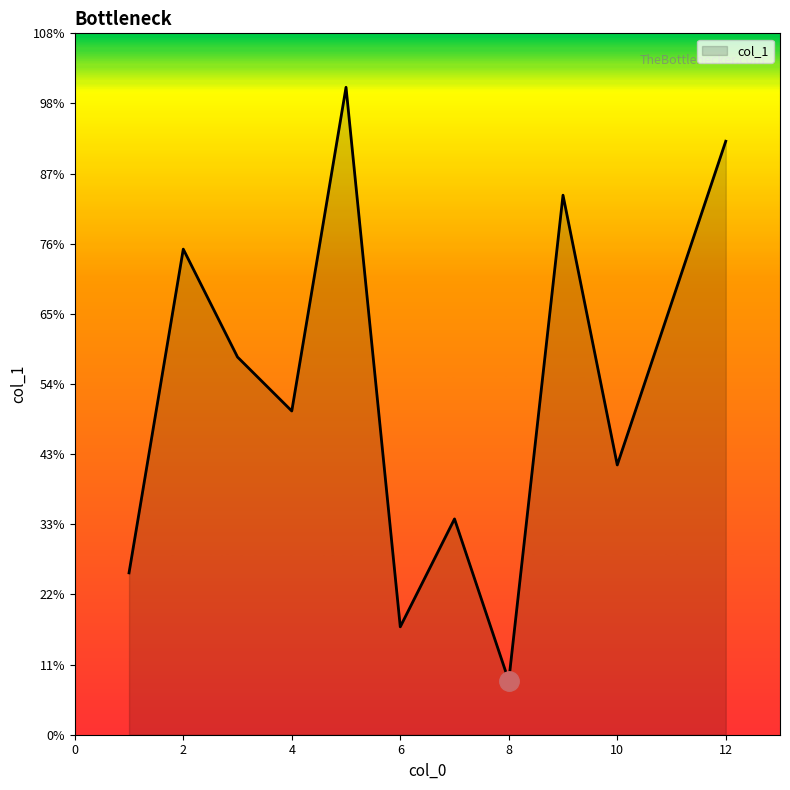

Does the chart display data point markers on the line(s)?

No